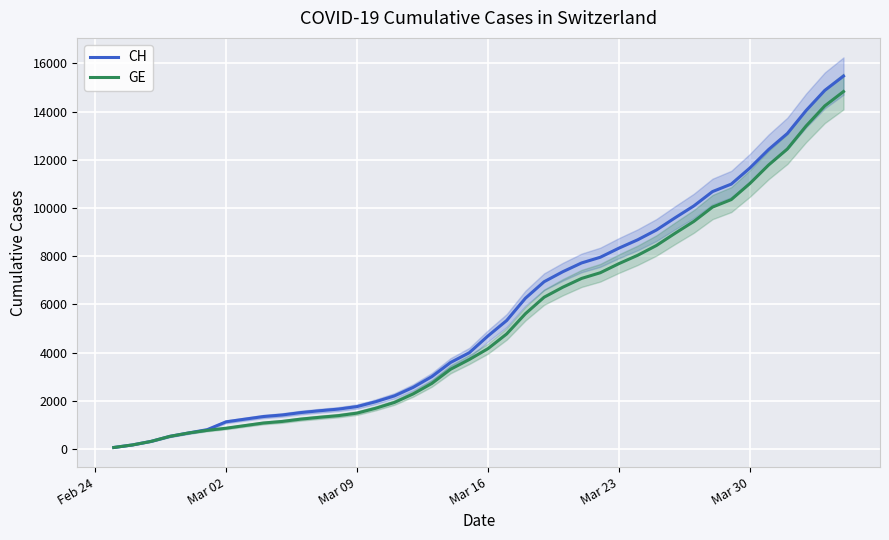

What is the highest value of the CH series?

15470